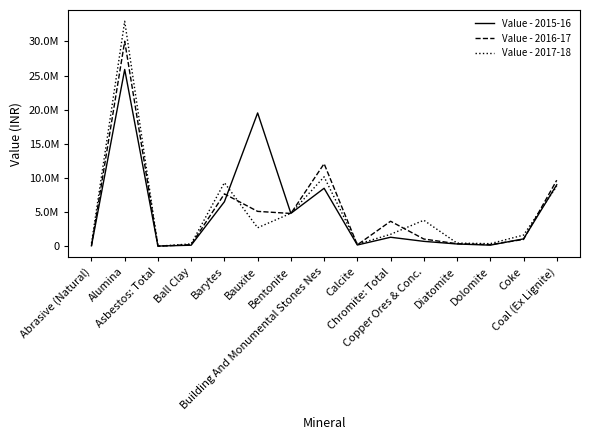

What are all the series names shown in the legend?

Value - 2015-16, Value - 2016-17, Value - 2017-18